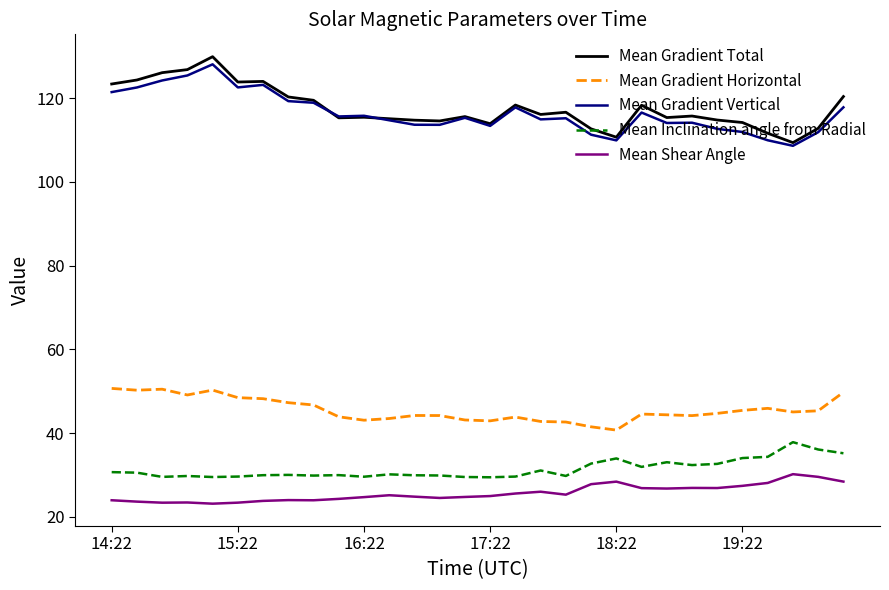

What is the highest value of the Mean Inclination angle from Radial series?

37.8